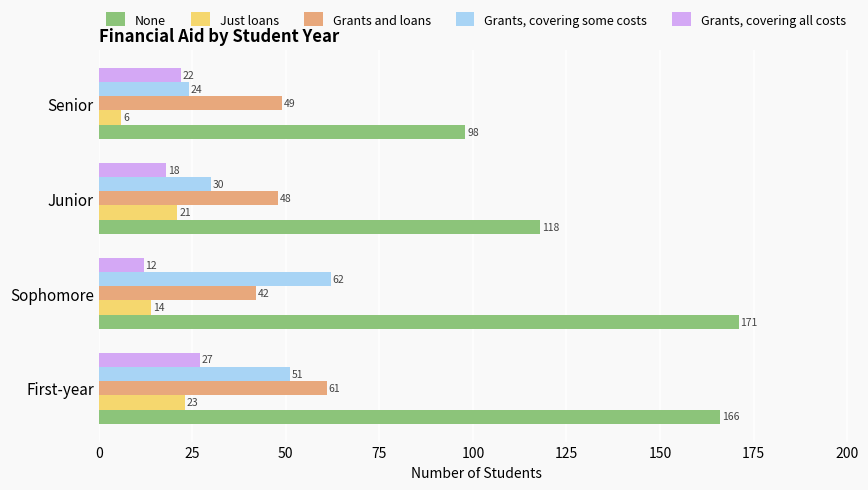

At how many categories does at least one series exceed 47?

4